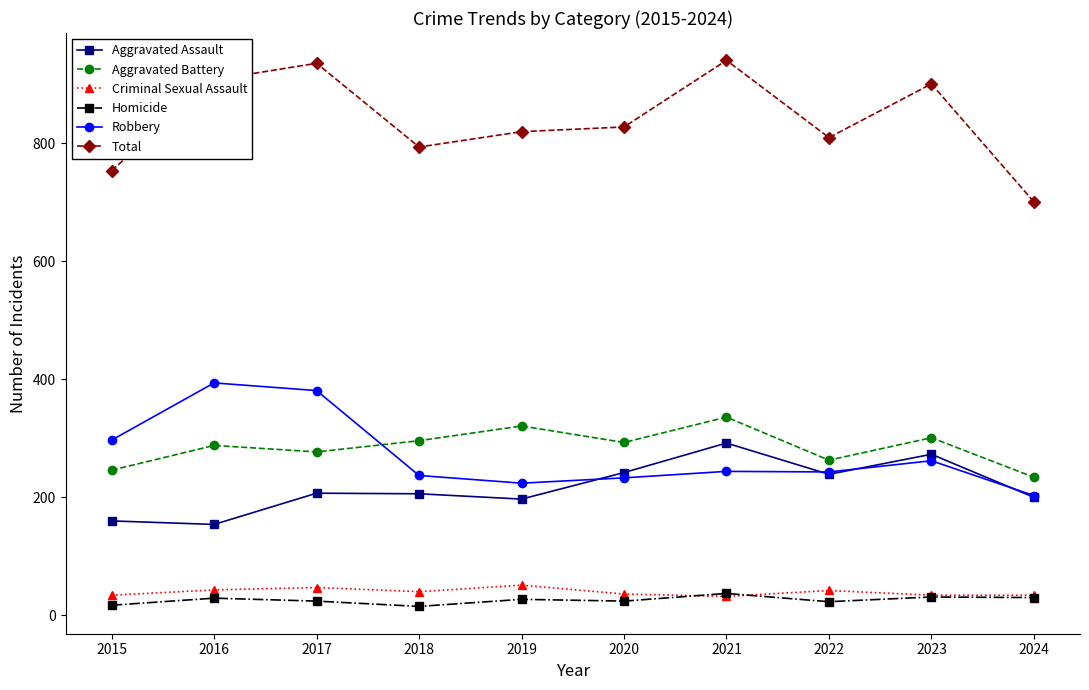

At which category does Homicide reach its first local valley?

2018